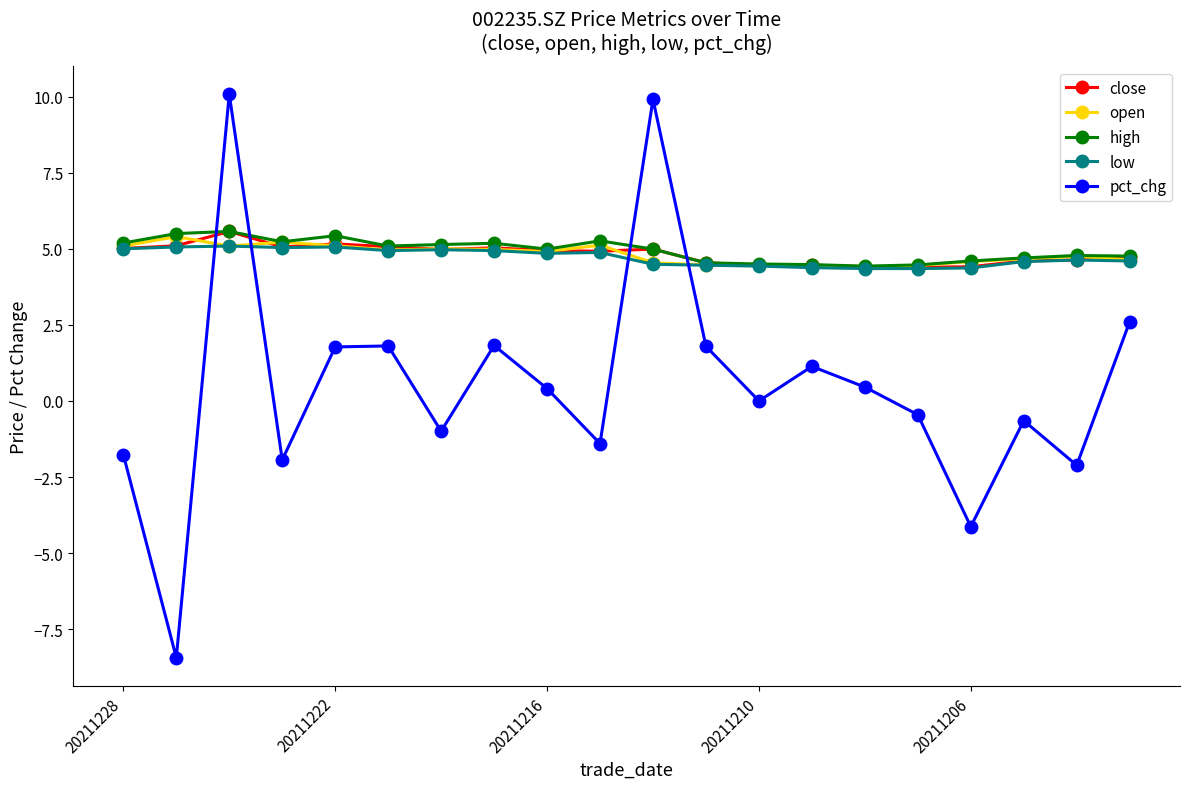

What is the value of the pct_chg point at the 19th from the left?

-2.1